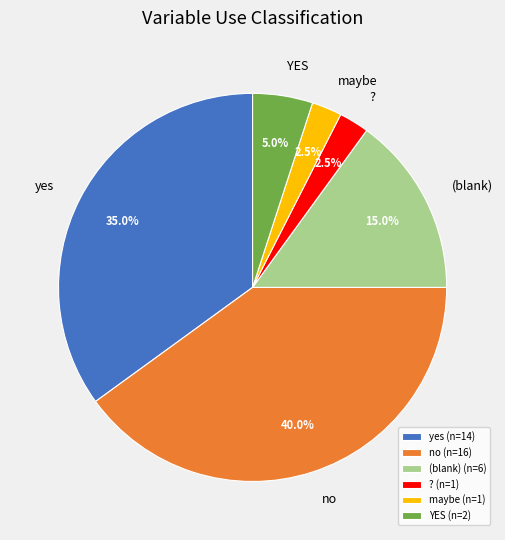

How much of the chart is everything except ? (n=1)?

97.5%